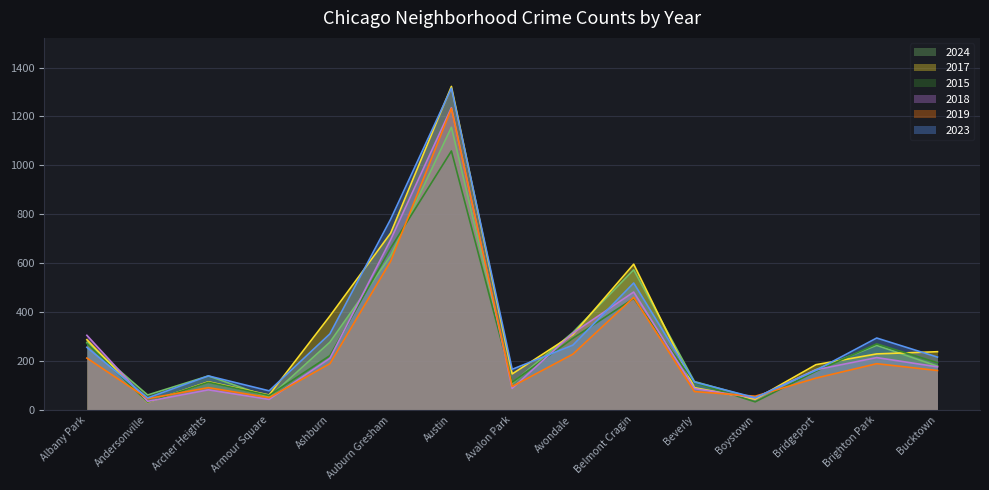

True or false: 2023 and 2019 cross at least once.

True